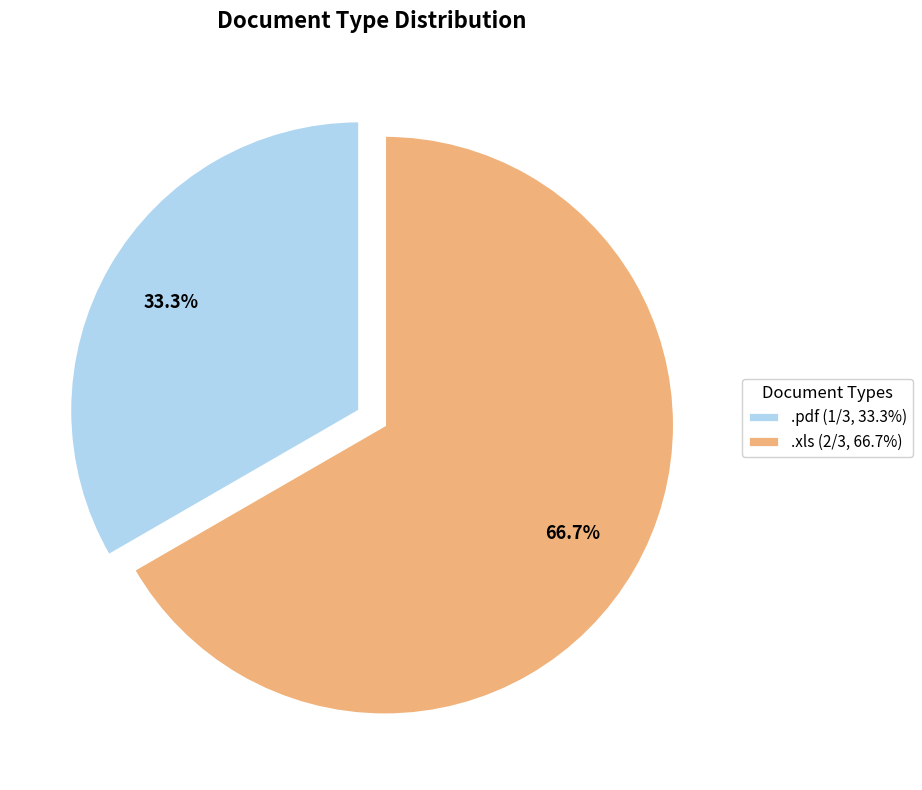

What is the total percentage of .xls and .pdf?

100.0%